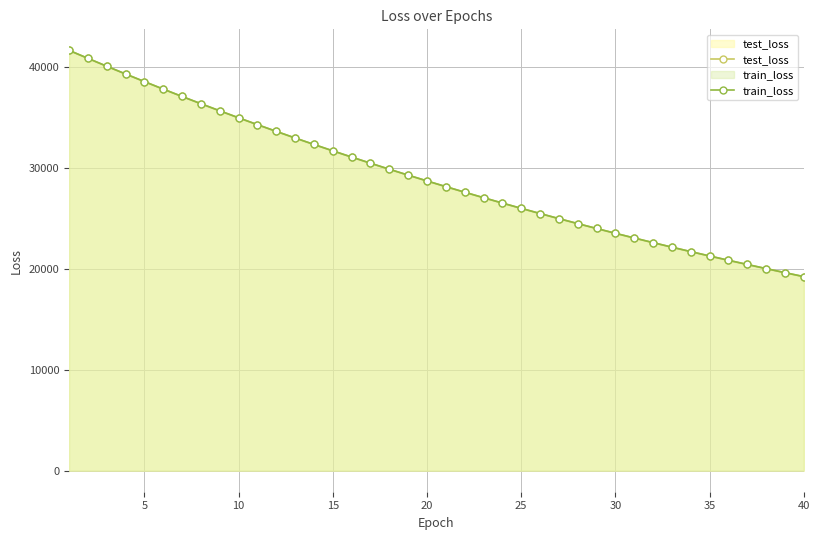

Reading right to left, extract all data points from this chart.

test_loss: 19244.9	19638.7	20040.6	20450.1	20866.8	21291.8	21724.8	22166.3	22616.4	23075.6	23542.5	24018.2	24503.6	24998.1	25502.0	26016.1	26539.7	27072.7	27616.1	28169.9	28734.1	29308.6	29894.6	30491.5	31099.7	31718.7	32350.4	32992.6	33648.0	34314.9	34994.4	35687.5	36390.3	37107.7	37839.3	38583.5	39339.2	40107.7	40889.9	41680.2
train_loss: 19244.0	19637.9	20039.4	20449.0	20865.7	21290.7	21723.9	22165.3	22615.4	23074.6	23541.2	24017.3	24502.7	24997.2	25501.1	26015.2	26538.6	27071.6	27614.9	28169.0	28733.2	29308.0	29893.7	30490.4	31098.8	31718.0	32349.2	32991.6	33646.6	34313.9	34993.4	35686.7	36389.6	37107.1	37839.0	38583.9	39340.1	40108.3	40890.2	41681.2